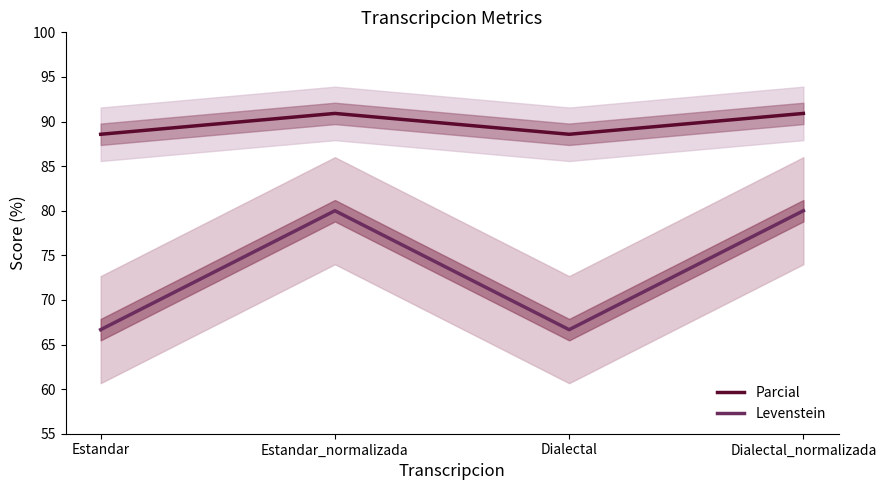

True or false: Parcial has more than 0 interior local peaks.

True